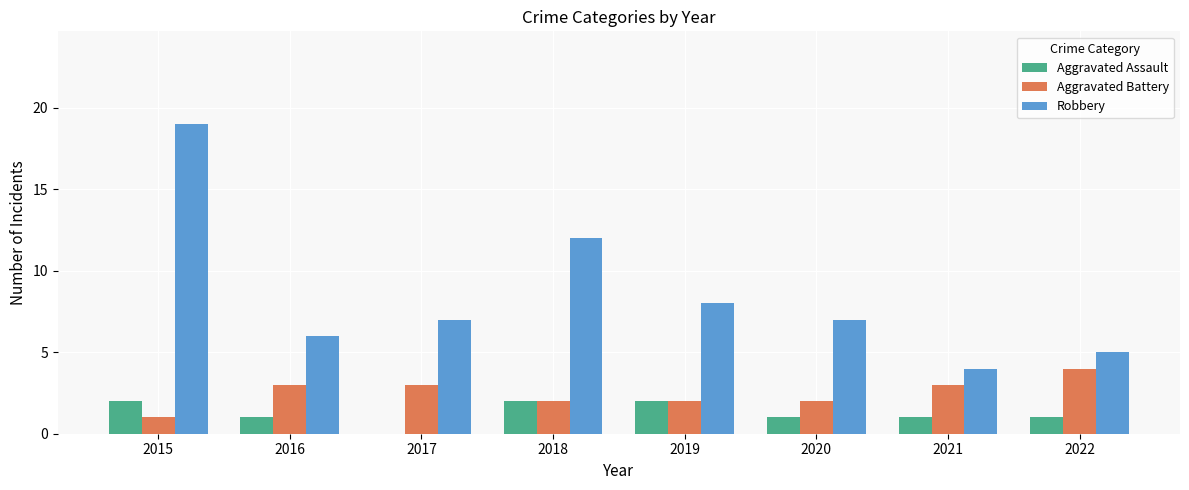

Which category has the highest value across all series?

2015